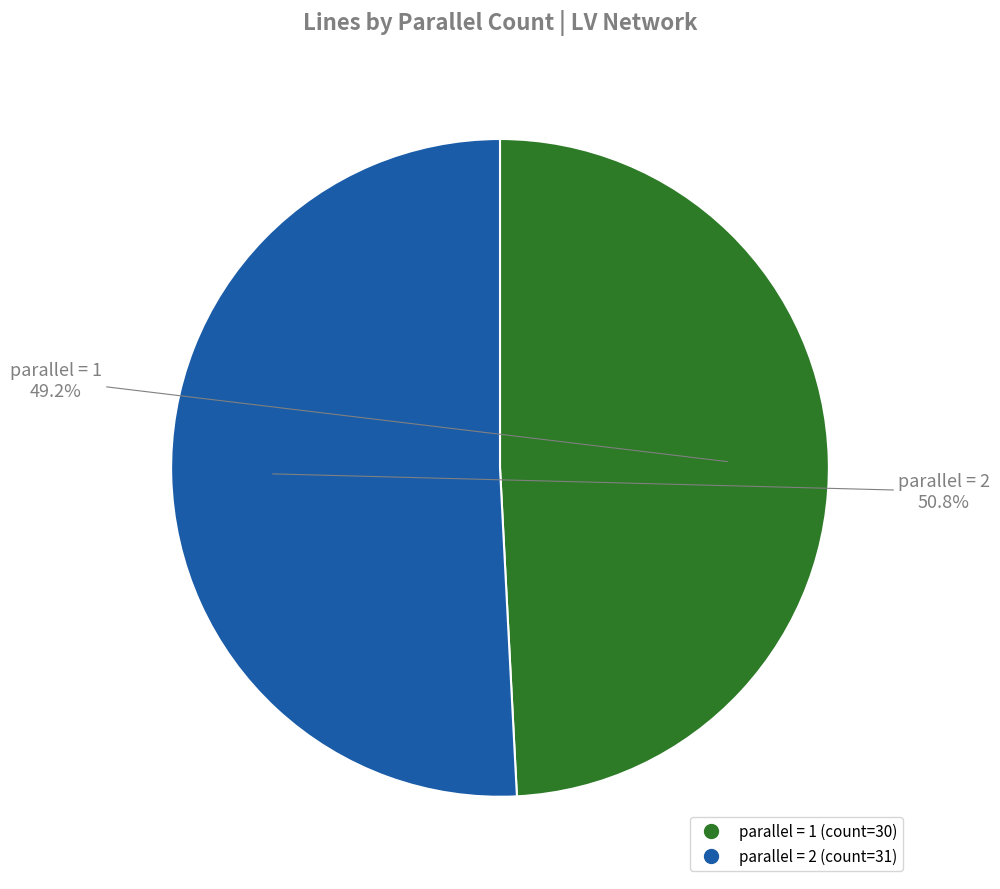

Is there a majority slice in this chart?

Yes